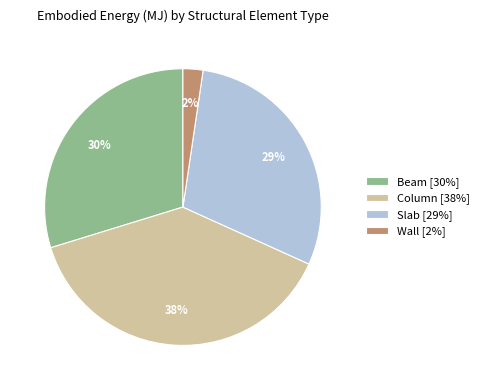

Combined, do Column [38%] and Wall [2%] account for over 50%?

No